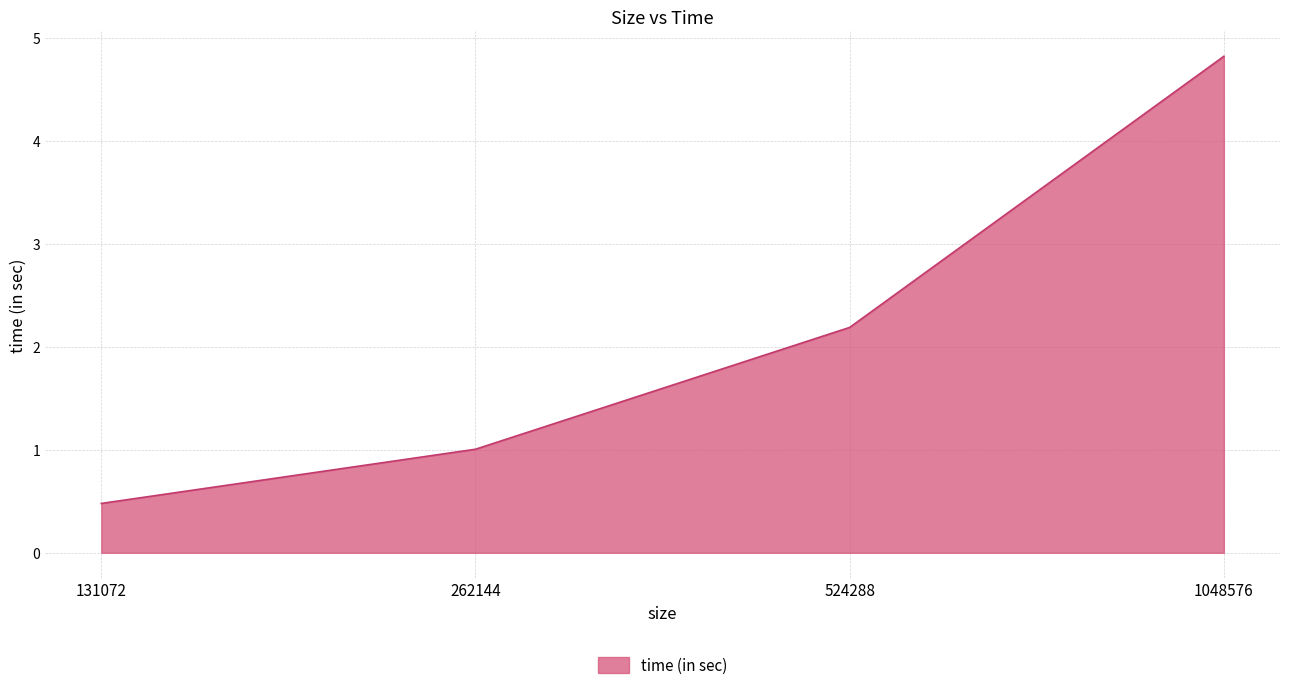

List the labels in order of value, largest first.

1048576, 524288, 262144, 131072